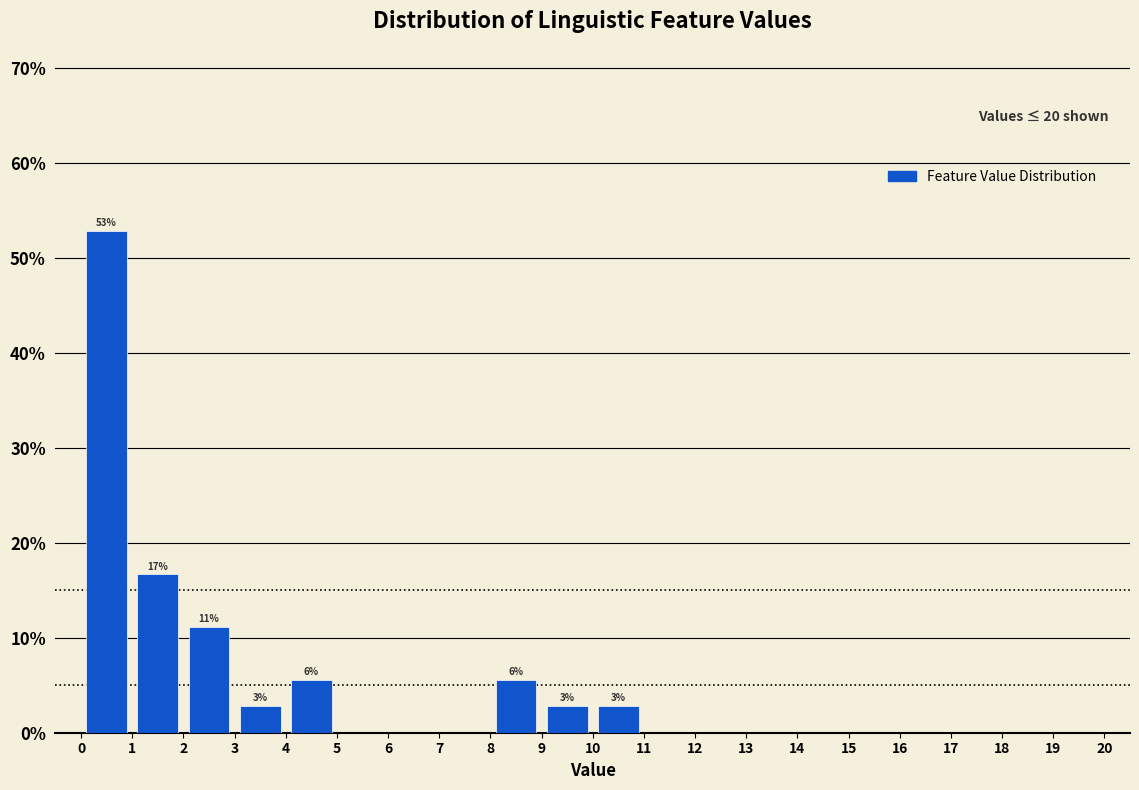

Which range on the x-axis has the tallest bar?

0 to 1